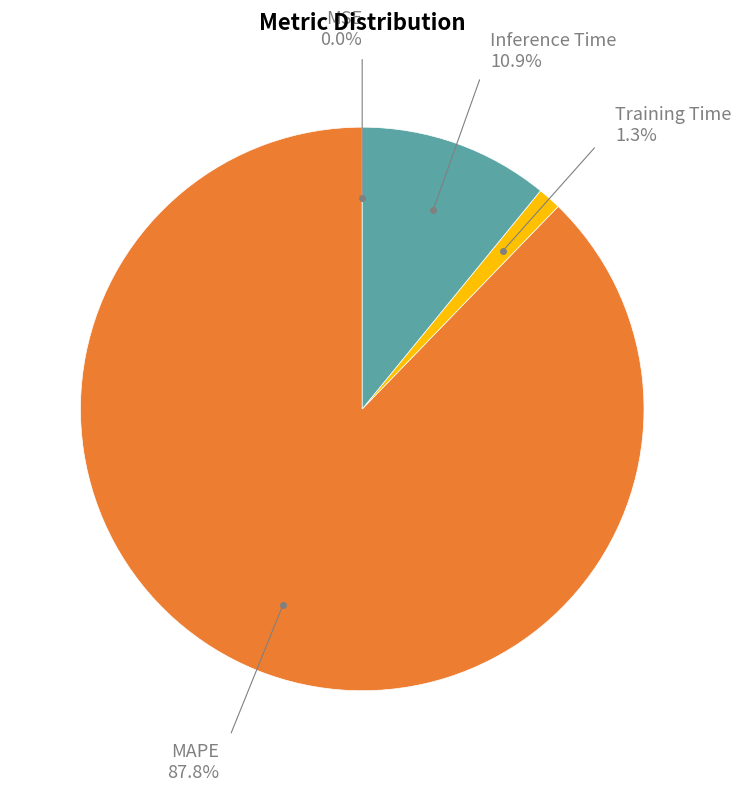

Does any single category account for the majority?

Yes